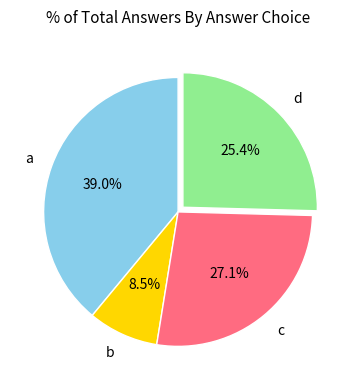

To the nearest percent, what is the difference between the a and c slice percentages?

12%